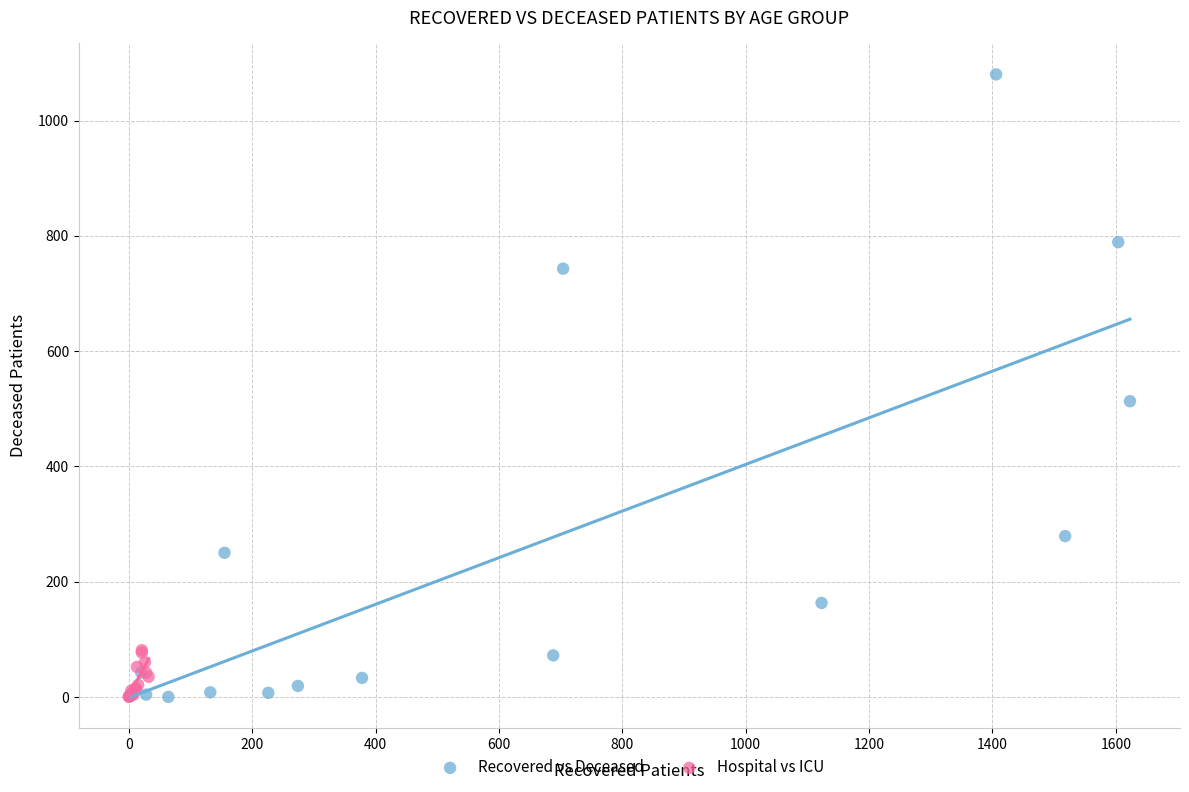

What are all the series names shown in the legend?

Recovered vs Deceased, Hospital vs ICU